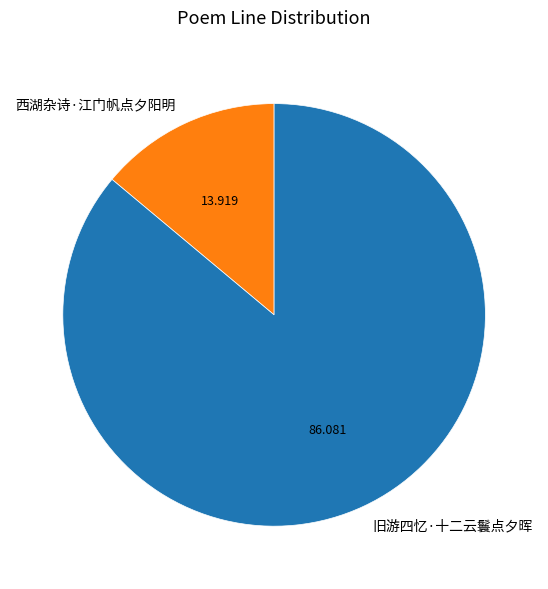

Between 西湖杂诗·江门帆点夕阳明 and 旧游四忆·十二云鬟点夕晖, which is larger?

旧游四忆·十二云鬟点夕晖